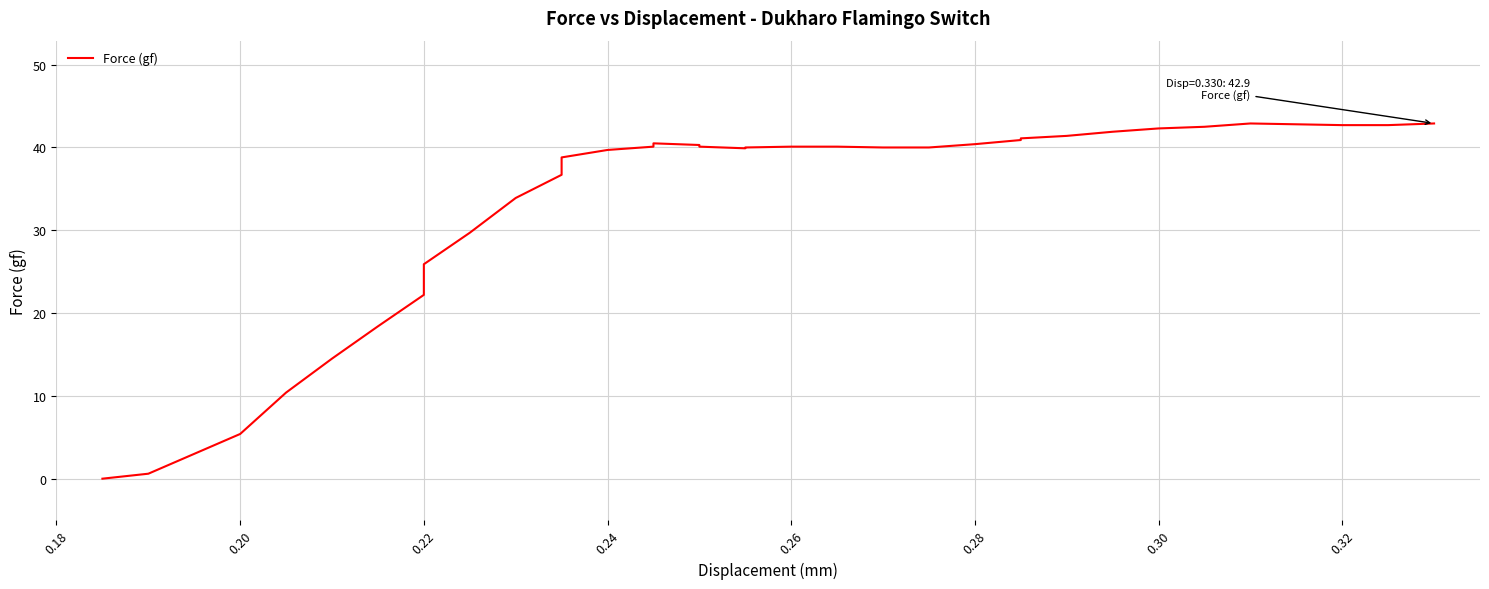

How many points are higher than both their immediate neighbors (excluding endpoints)?

2